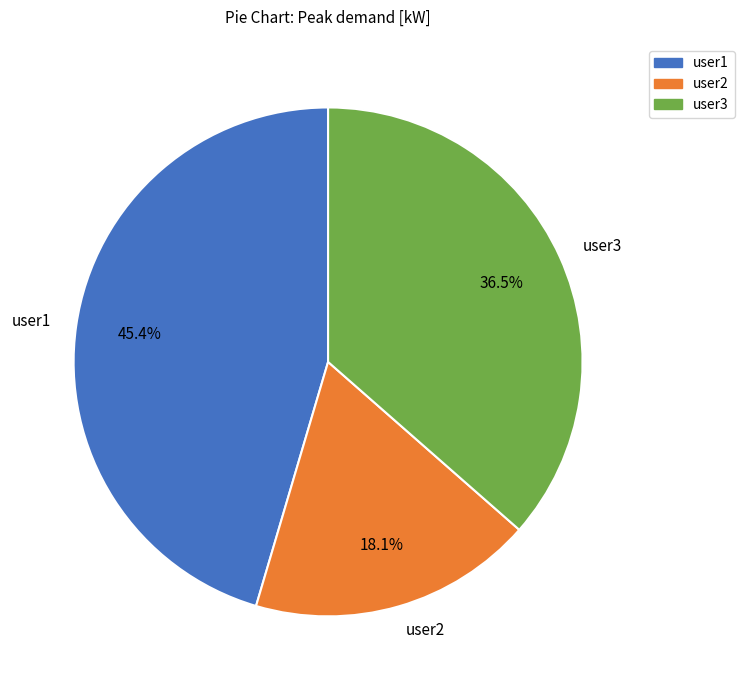

What is the total percentage of user1 and user2?

63.5%